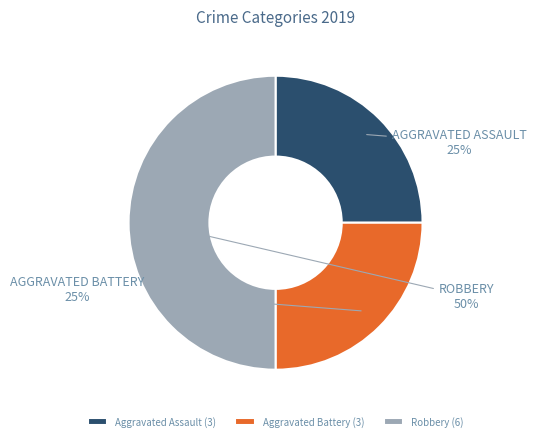

To the nearest percent, what percentage of the pie is Robbery?

50%